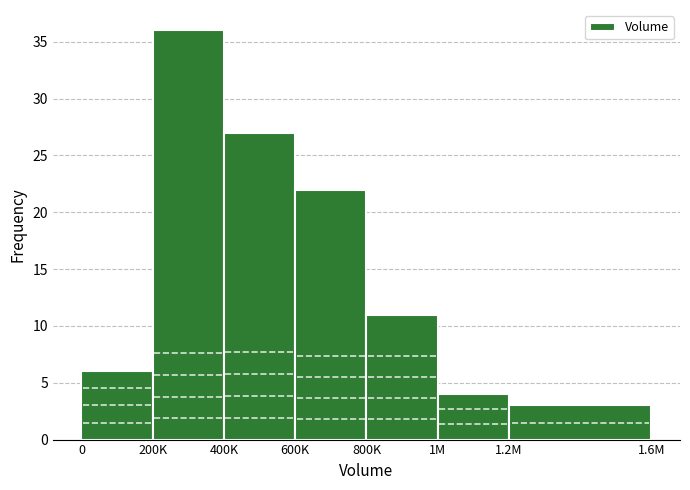

Reading left to right, extract all data points from this chart.

0=6	200K=36	400K=27	600K=22	800K=11	1M=4	1.2M=3